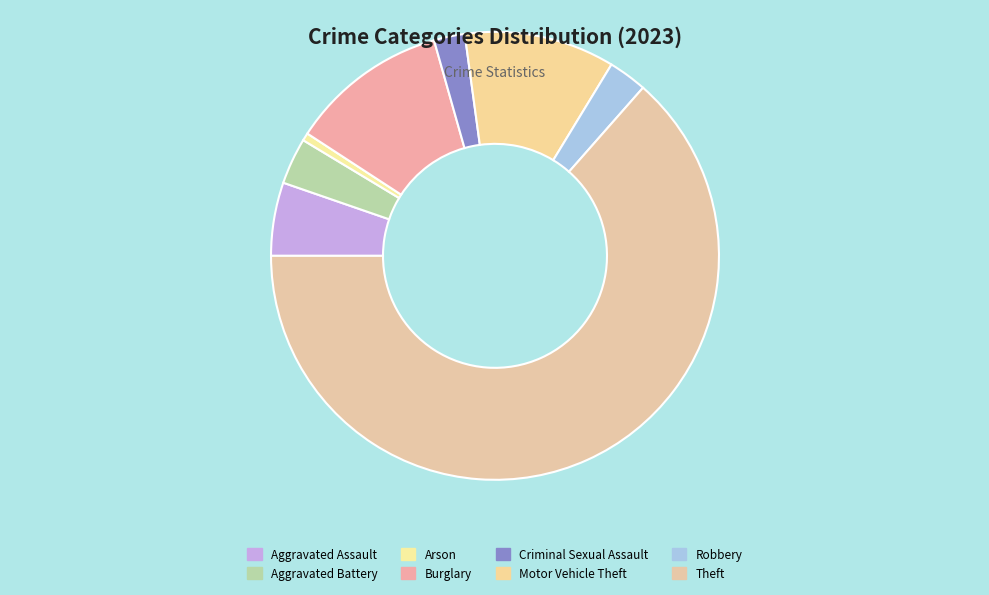

How many slices are in this pie chart?

8